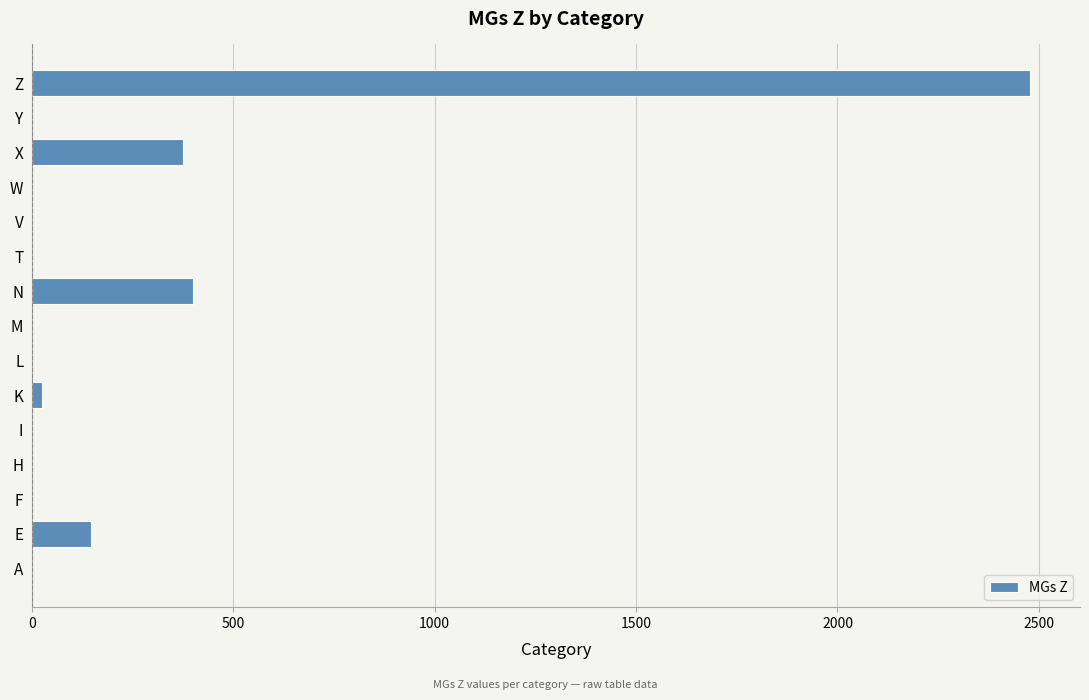

Which label corresponds to the largest value in the chart?

Z